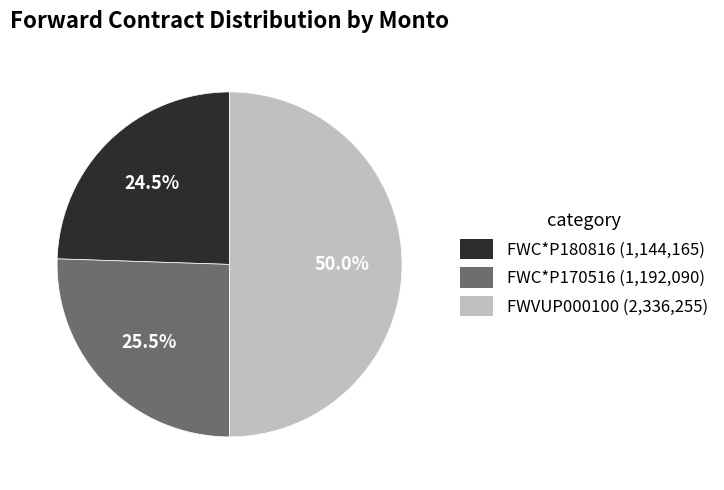

Is FWC*P170516 (1,192,090) the majority of the pie?

No